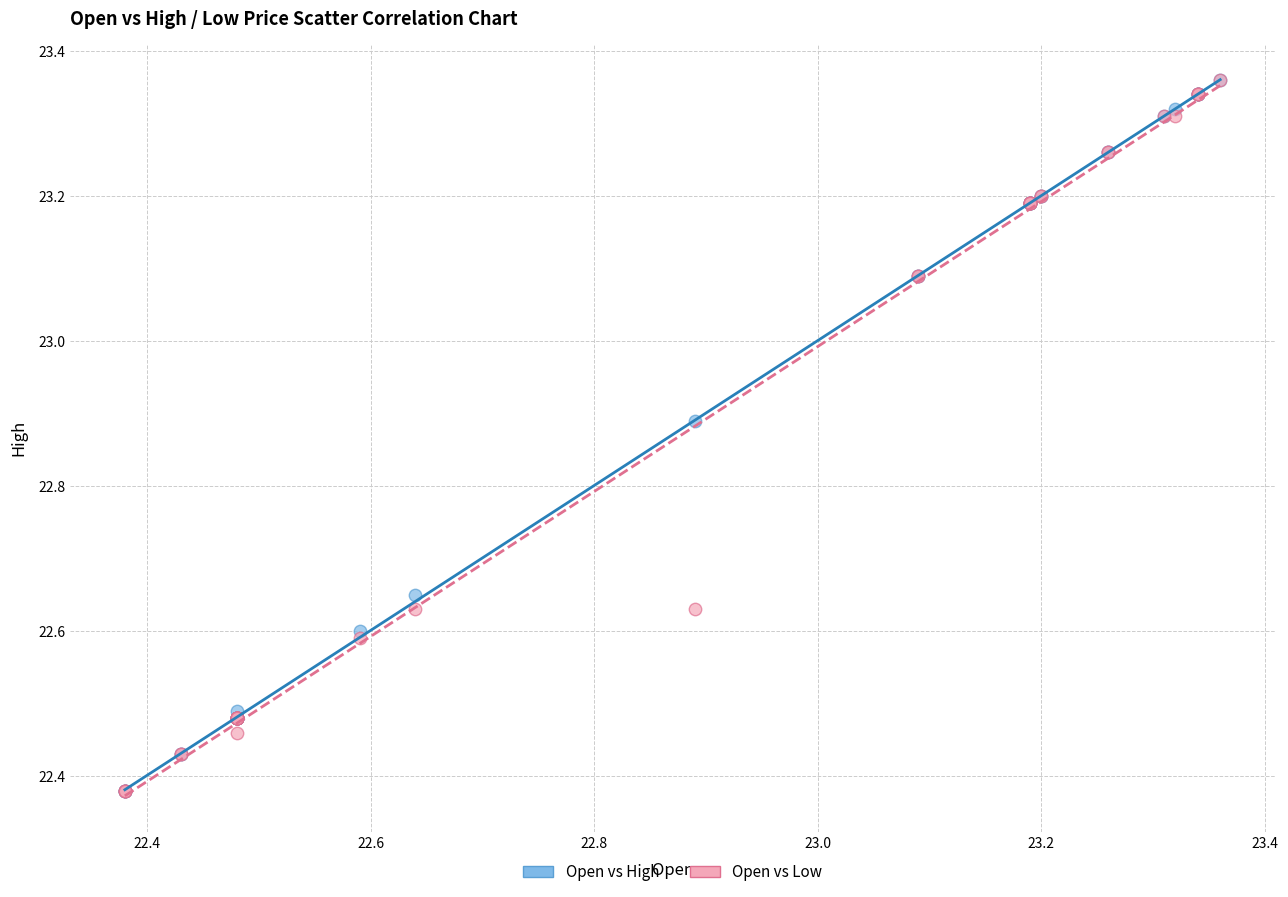

What are all the series names shown in the legend?

Open vs High, Open vs Low